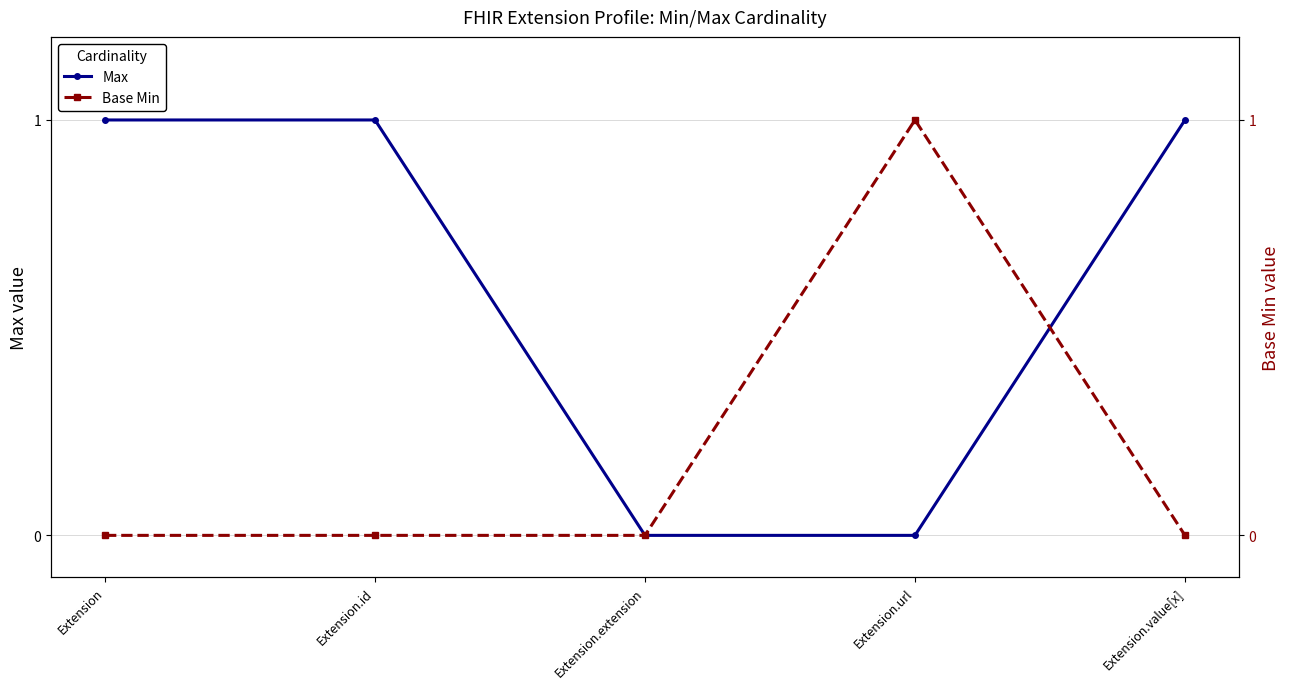

Between Extension.extension and Extension.id, which is larger?

Extension.id